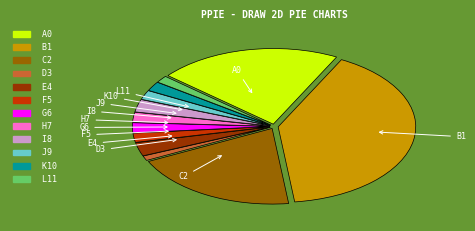

Does any single category account for the majority?

No